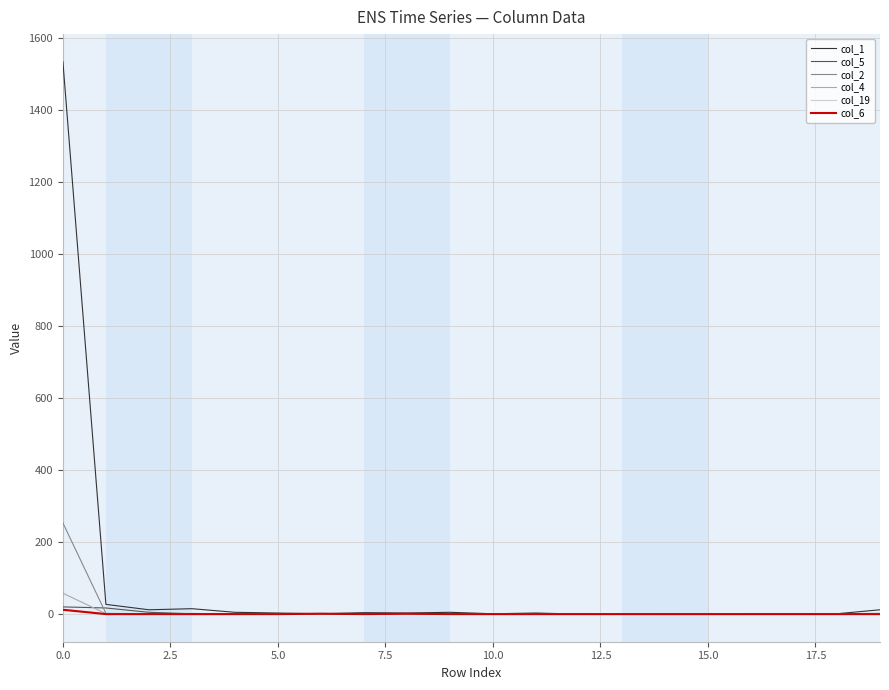

What is the maximum value shown in the chart?

1533